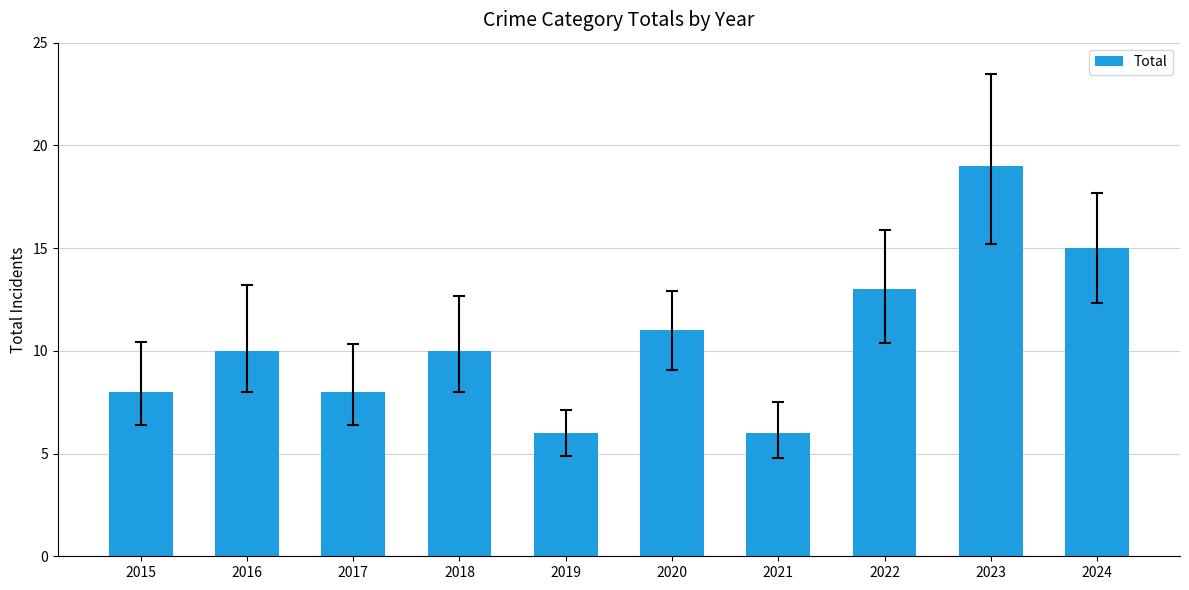

What is the value of the 7th bar from the left?

6